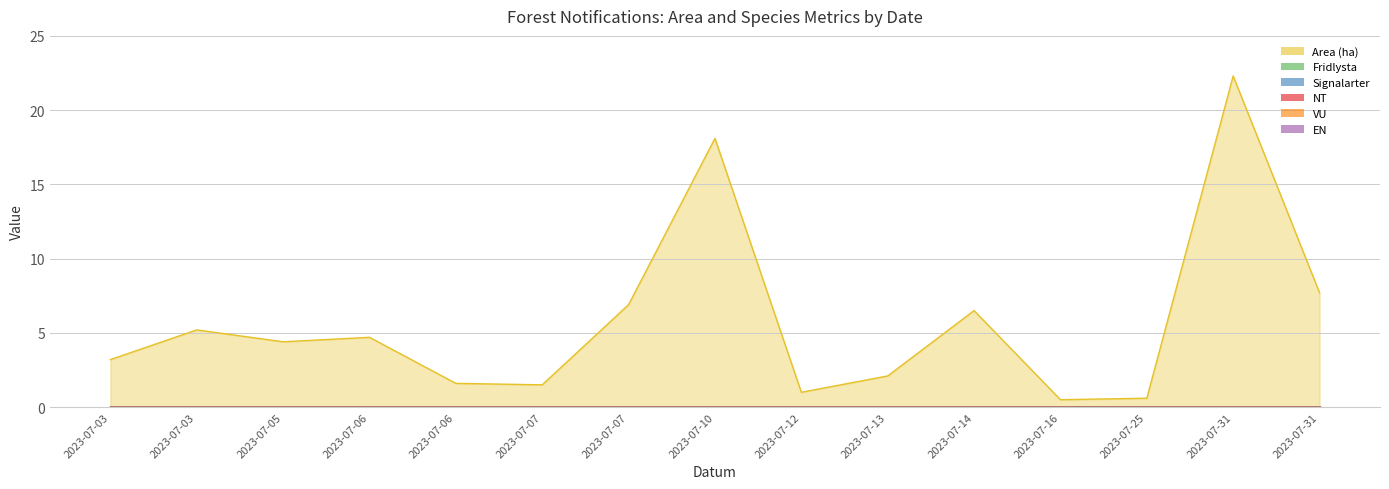

Reading left to right, list all the values displayed in this chart.

Area (ha): 2023-07-03=3.2	2023-07-03=5.2	2023-07-05=4.4	2023-07-06=4.7	2023-07-06=1.6	2023-07-07=1.5	2023-07-07=6.9	2023-07-10=18.1	2023-07-12=1.0	2023-07-13=2.1	2023-07-14=6.5	2023-07-16=0.5	2023-07-25=0.6	2023-07-31=22.3	2023-07-31=7.7
Fridlysta: 2023-07-03=0.0	2023-07-03=0.0	2023-07-05=0.0	2023-07-06=0.0	2023-07-06=0.0	2023-07-07=0.0	2023-07-07=0.0	2023-07-10=0.0	2023-07-12=0.0	2023-07-13=0.0	2023-07-14=0.0	2023-07-16=0.0	2023-07-25=0.0	2023-07-31=0.0	2023-07-31=0.0
Signalarter: 2023-07-03=0.0	2023-07-03=0.0	2023-07-05=0.0	2023-07-06=0.0	2023-07-06=0.0	2023-07-07=0.0	2023-07-07=0.0	2023-07-10=0.0	2023-07-12=0.0	2023-07-13=0.0	2023-07-14=0.0	2023-07-16=0.0	2023-07-25=0.0	2023-07-31=0.0	2023-07-31=0.0
NT: 2023-07-03=0.0	2023-07-03=0.0	2023-07-05=0.0	2023-07-06=0.0	2023-07-06=0.0	2023-07-07=0.0	2023-07-07=0.0	2023-07-10=0.0	2023-07-12=0.0	2023-07-13=0.0	2023-07-14=0.0	2023-07-16=0.0	2023-07-25=0.0	2023-07-31=0.0	2023-07-31=0.0
VU: 2023-07-03=0.0	2023-07-03=0.0	2023-07-05=0.0	2023-07-06=0.0	2023-07-06=0.0	2023-07-07=0.0	2023-07-07=0.0	2023-07-10=0.0	2023-07-12=0.0	2023-07-13=0.0	2023-07-14=0.0	2023-07-16=0.0	2023-07-25=0.0	2023-07-31=0.0	2023-07-31=0.0
EN: 2023-07-03=0.0	2023-07-03=0.0	2023-07-05=0.0	2023-07-06=0.0	2023-07-06=0.0	2023-07-07=0.0	2023-07-07=0.0	2023-07-10=0.0	2023-07-12=0.0	2023-07-13=0.0	2023-07-14=0.0	2023-07-16=0.0	2023-07-25=0.0	2023-07-31=0.0	2023-07-31=0.0